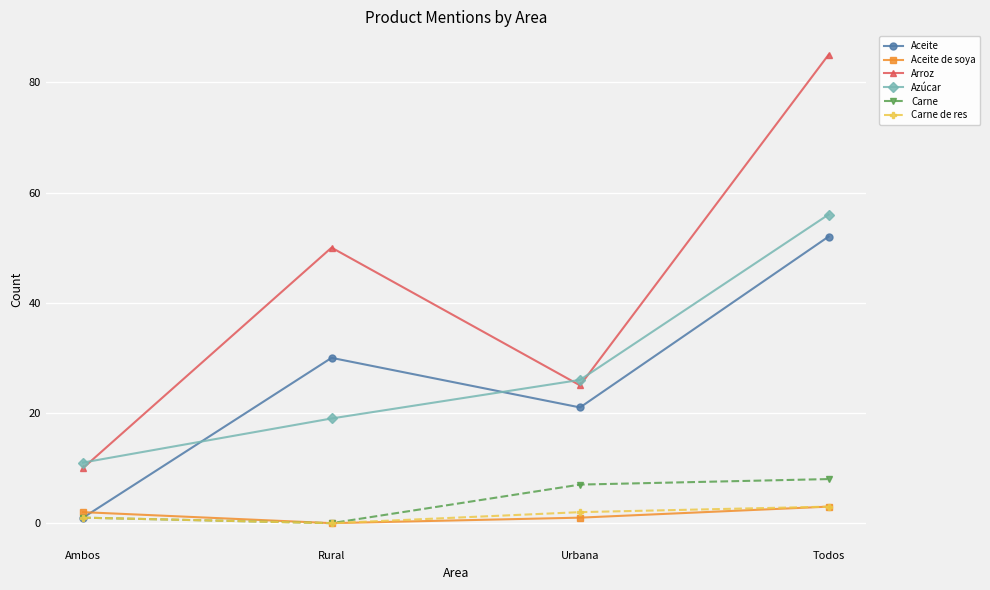

True or false: Aceite de soya and Arroz intersect in this chart.

False